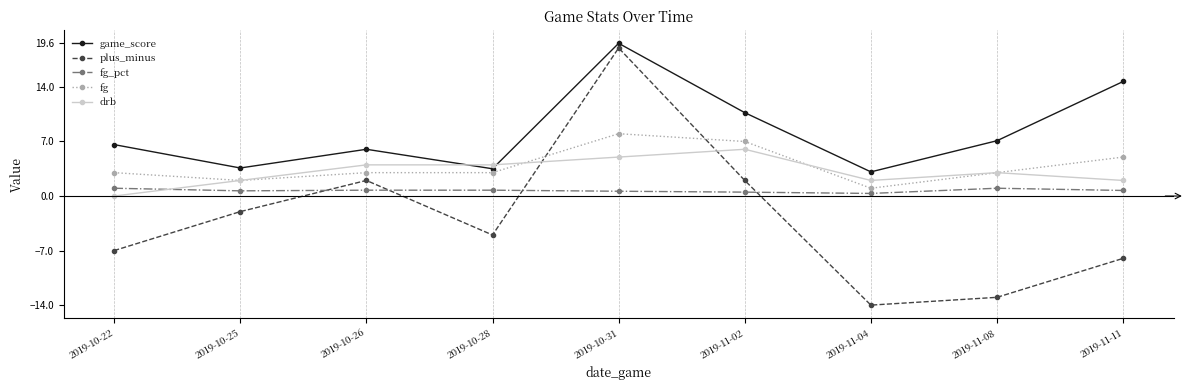

How many negative values does the plus_minus series have?

6